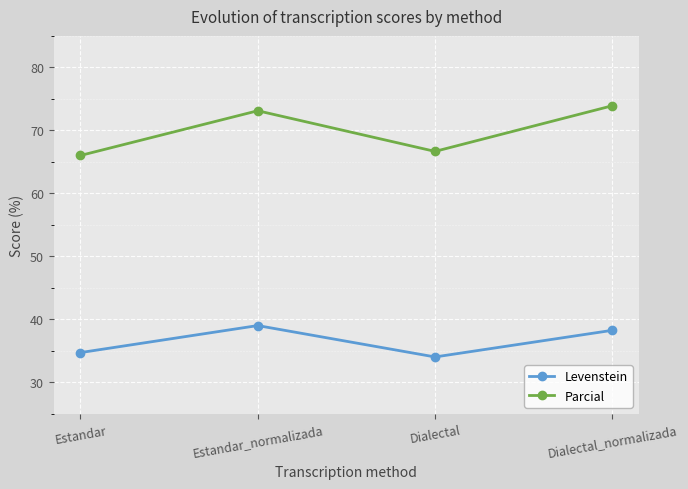

True or false: Levenstein and Parcial intersect in this chart.

False